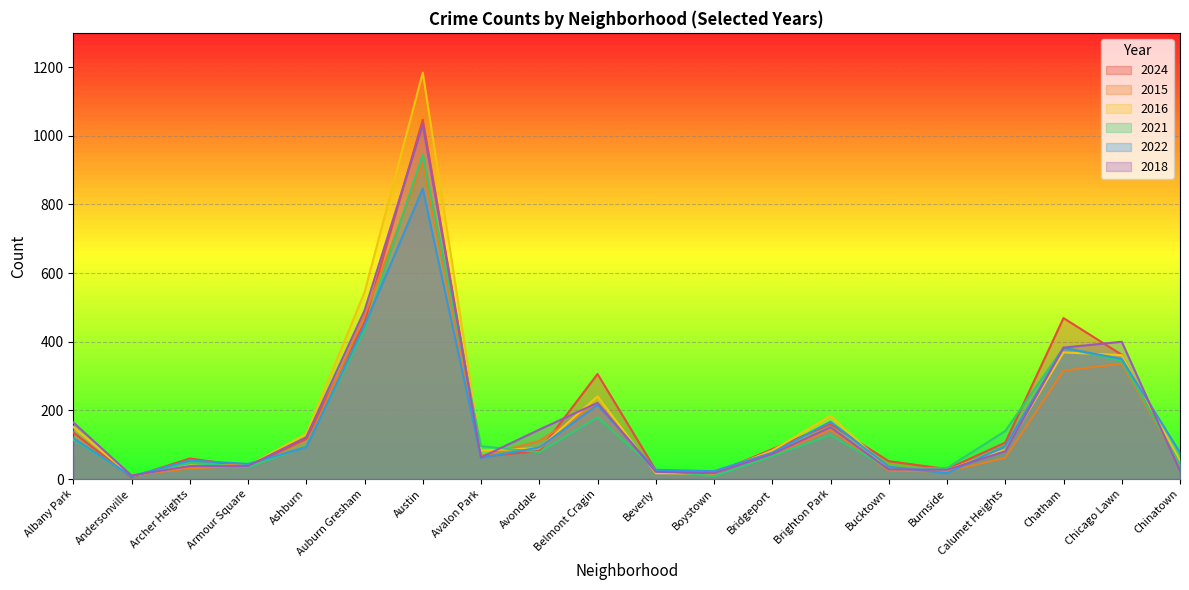

What is the label of the 13th point from the left?

Bridgeport